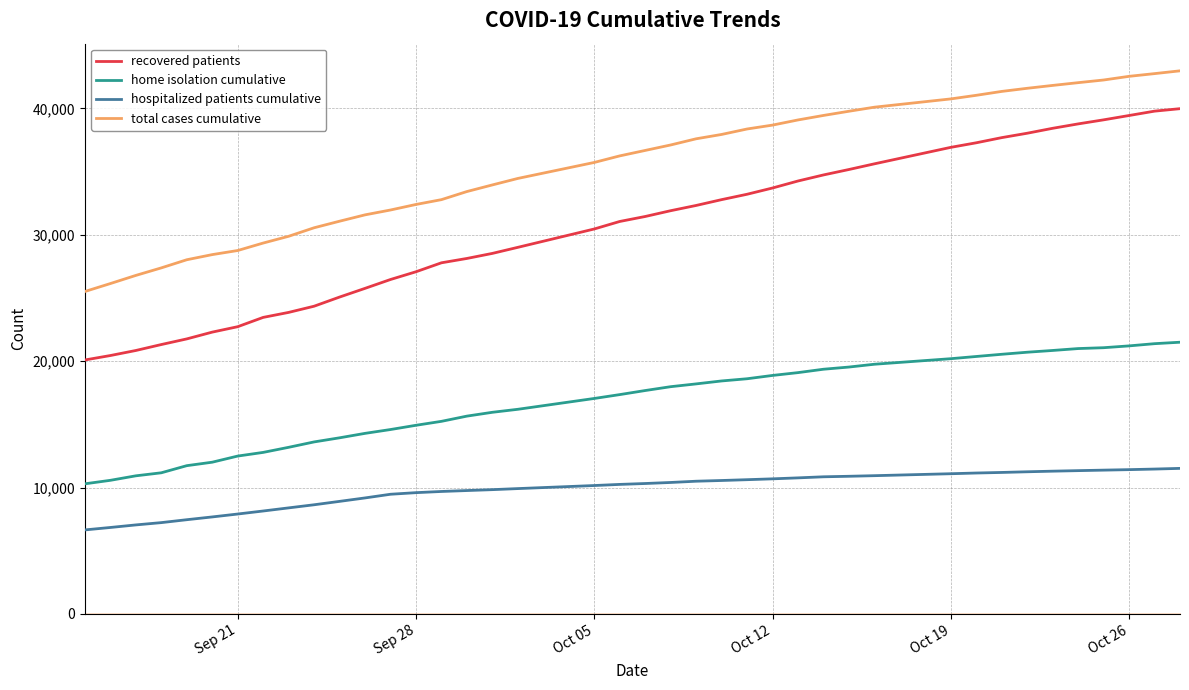

What is the maximum value for home isolation cumulative?

21498